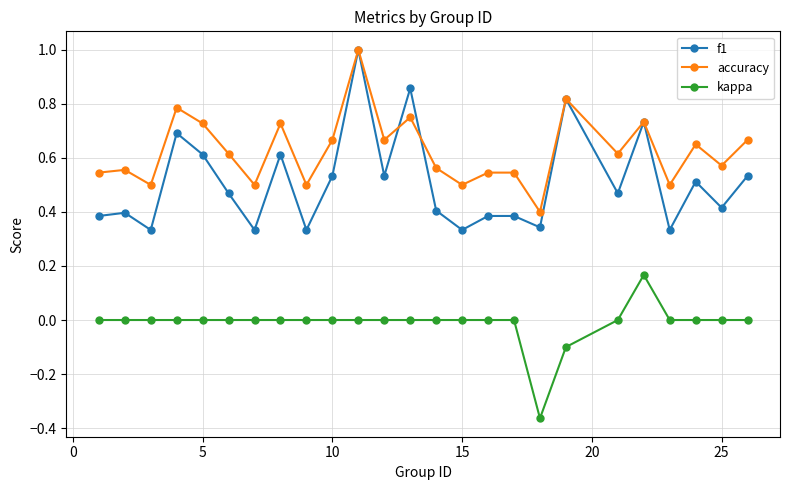

Rank the series by their average value, from highest to lowest.

accuracy, f1, kappa